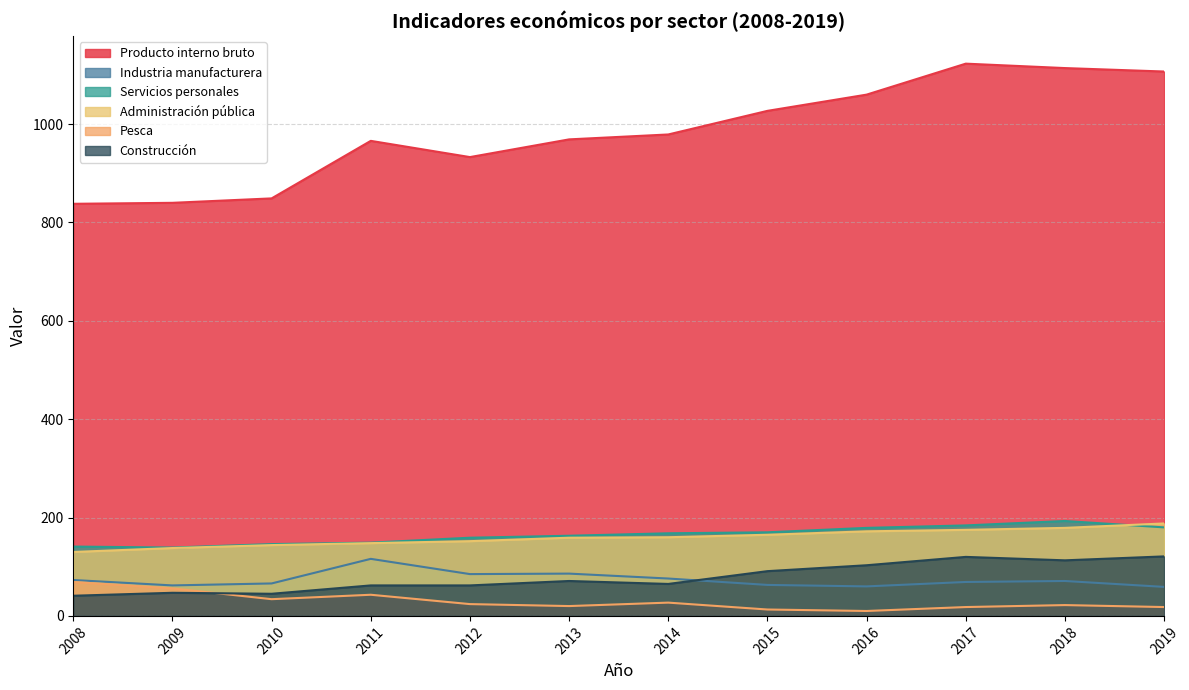

How many lines are shown in the chart?

6